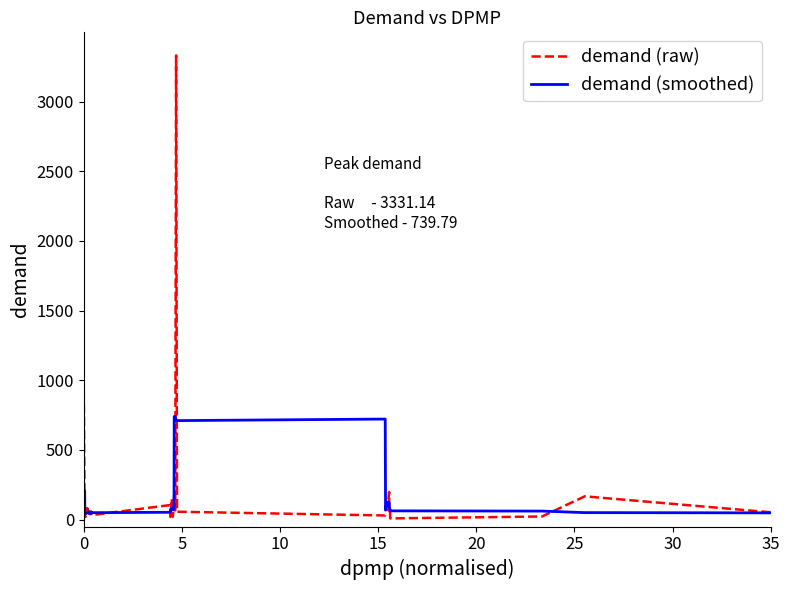

Which series has the largest range (max minus min)?

demand (raw)